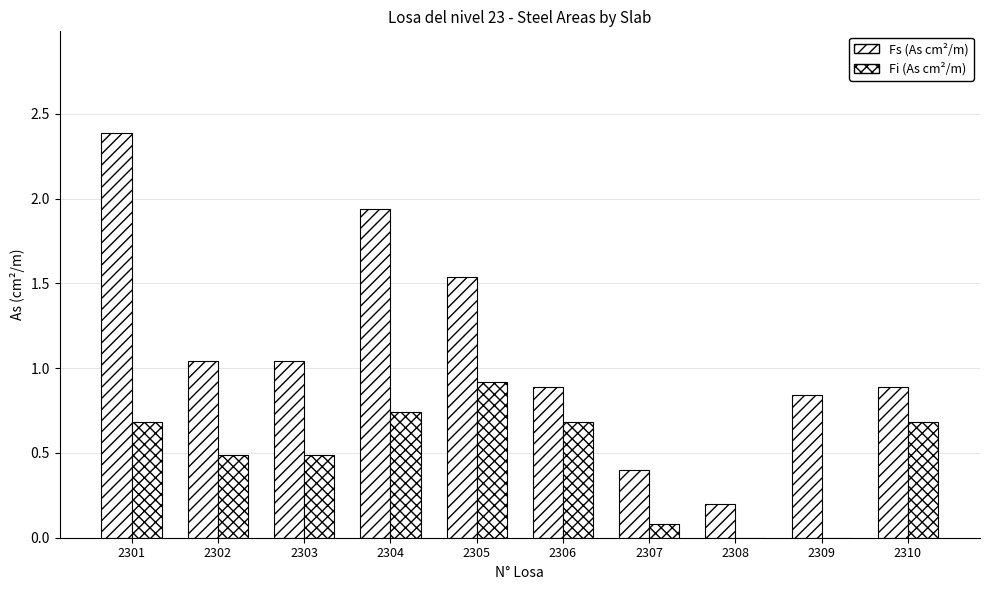

What is the lowest value of the Fs (As cm²/m) series?

0.2